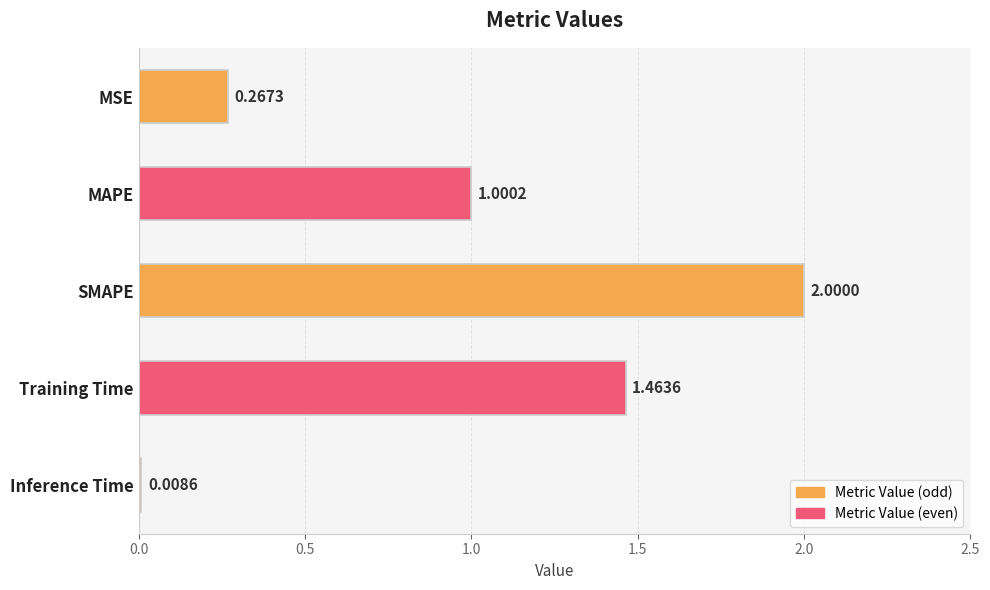

What is the average value?

0.9